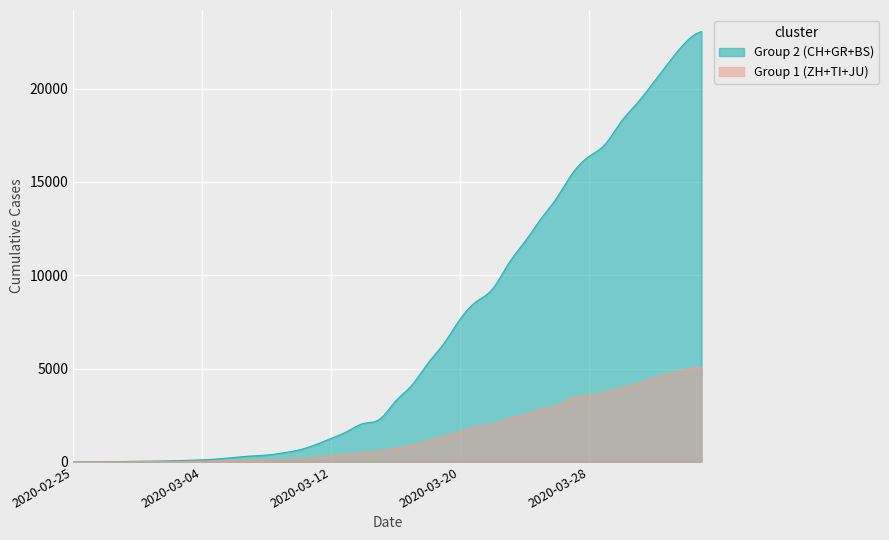

What is the maximum value for Group 1 (ZH+TI+JU)?

5057.4